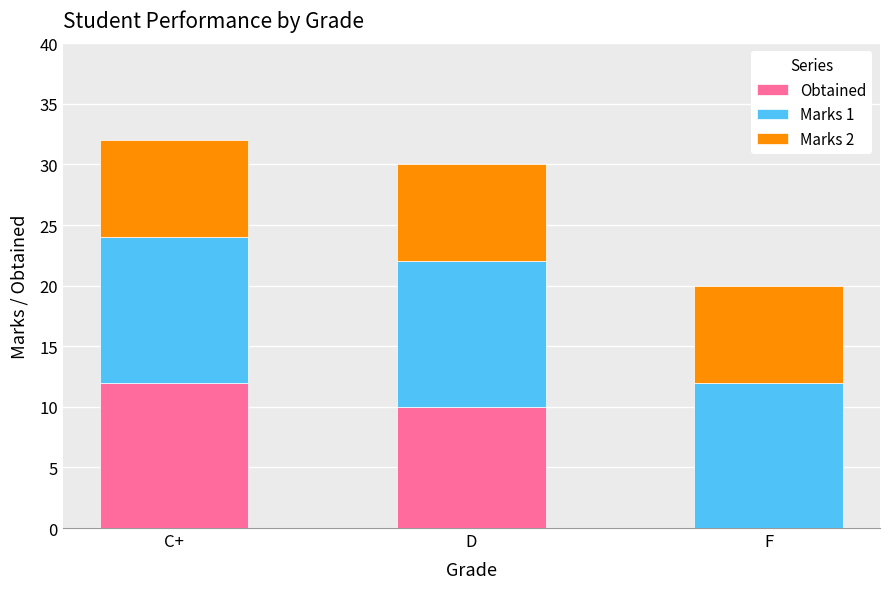

Where is Obtained nearest to the value 6?

D